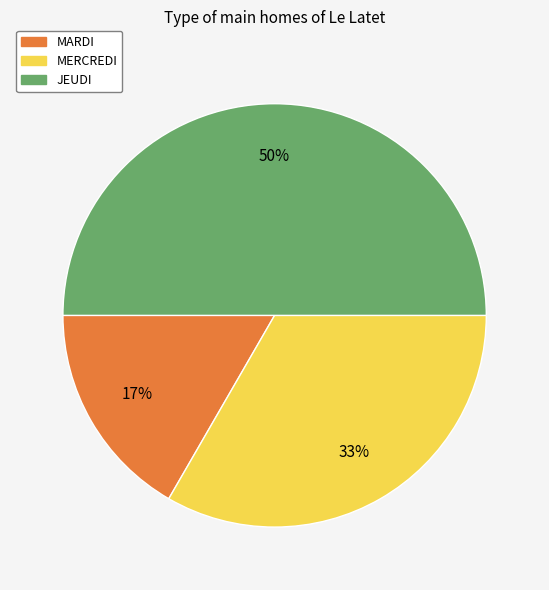

To the nearest percent, what is the average slice percentage?

33%